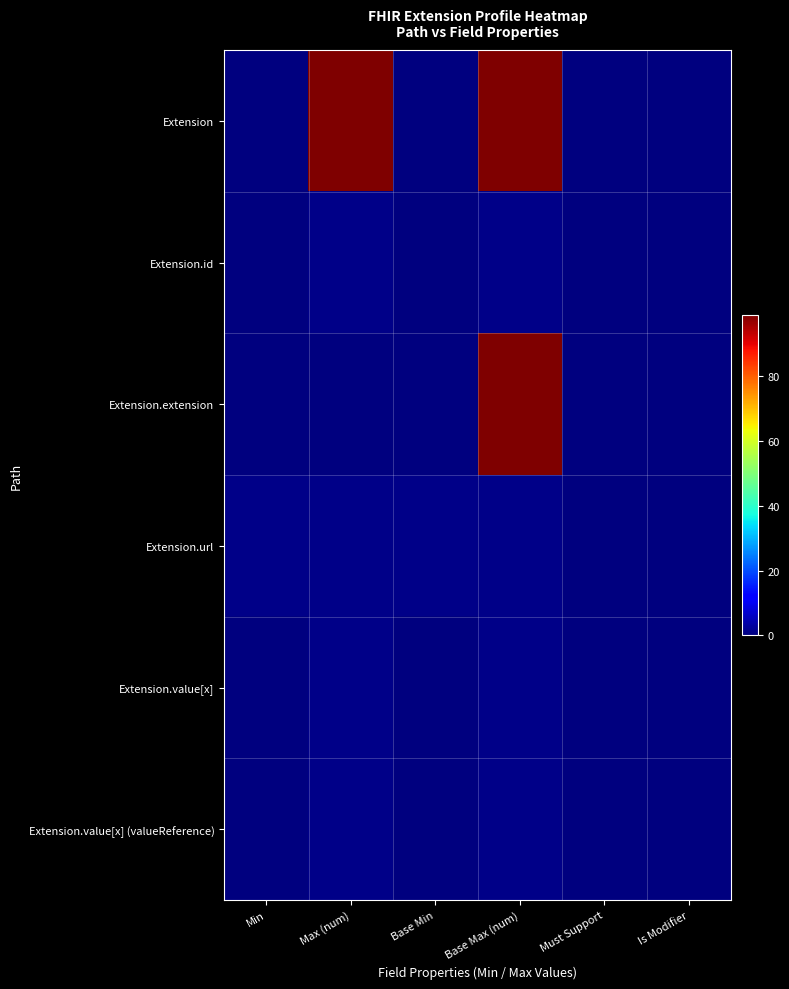

Which series has the largest total across all categories?

Extension